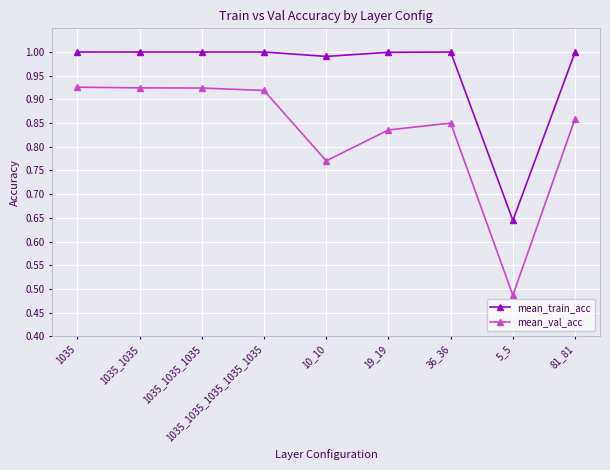

Where is mean_train_acc nearest to the value 0?

5_5